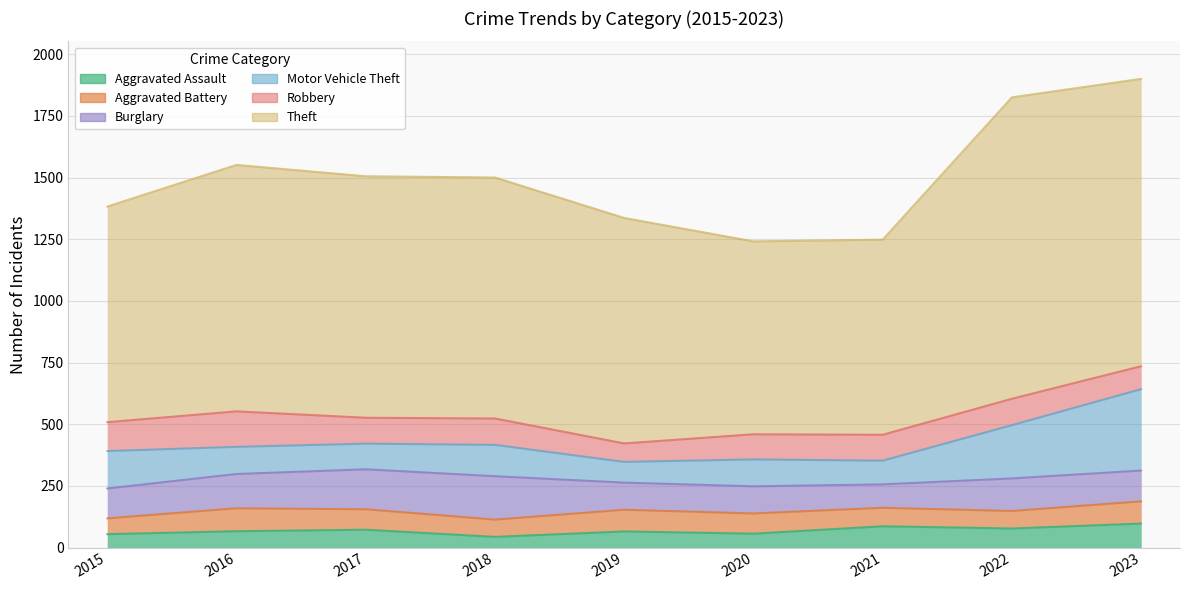

How many categories are shown in the chart?

9